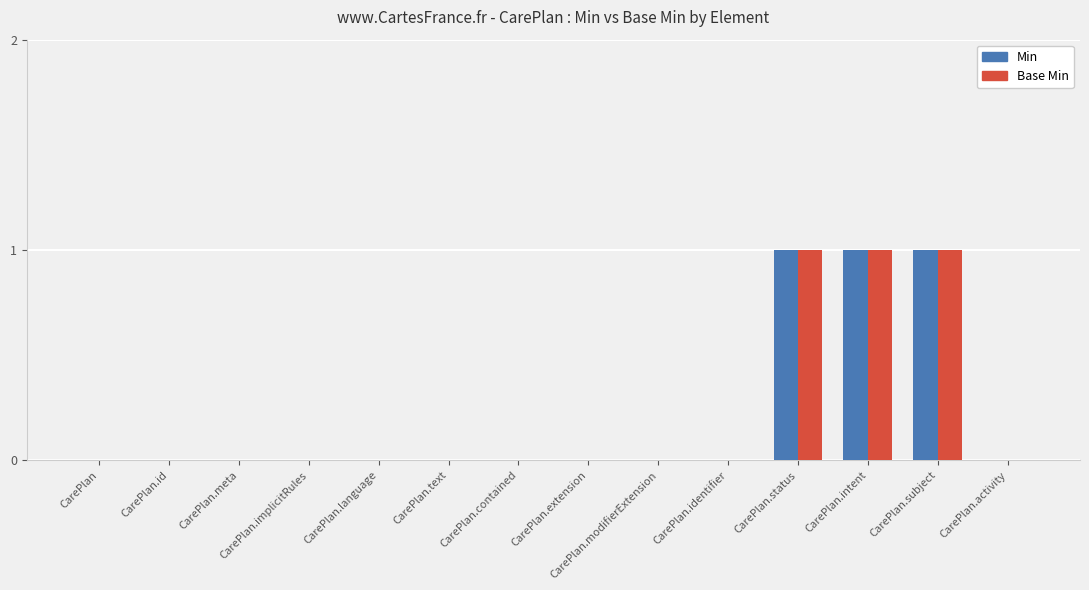

Is it true that Min equals 0 at CarePlan.identifier?

True